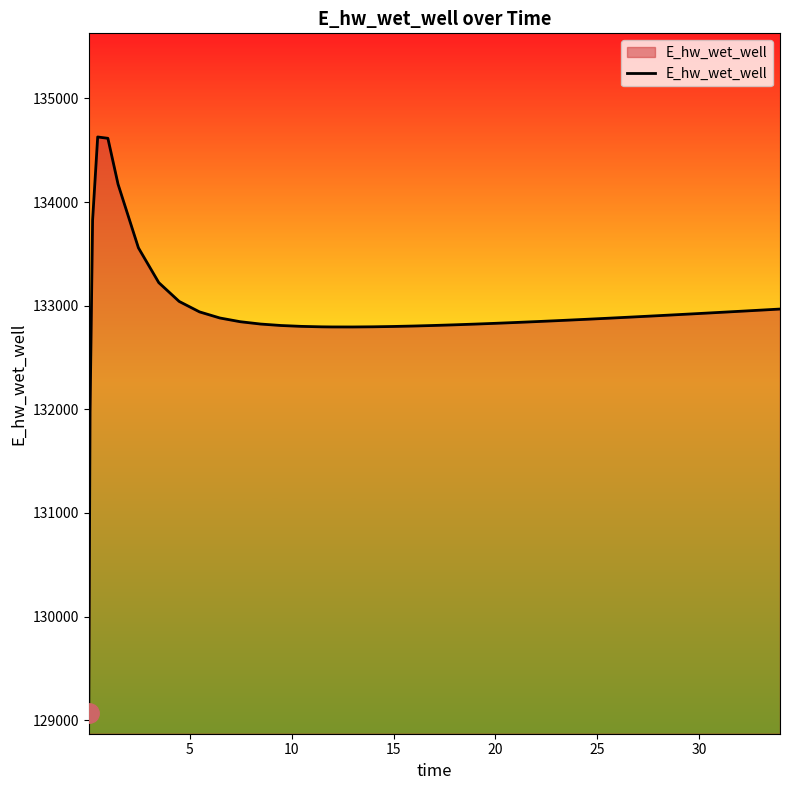

What is the difference between the maximum and minimum values?

5557.8